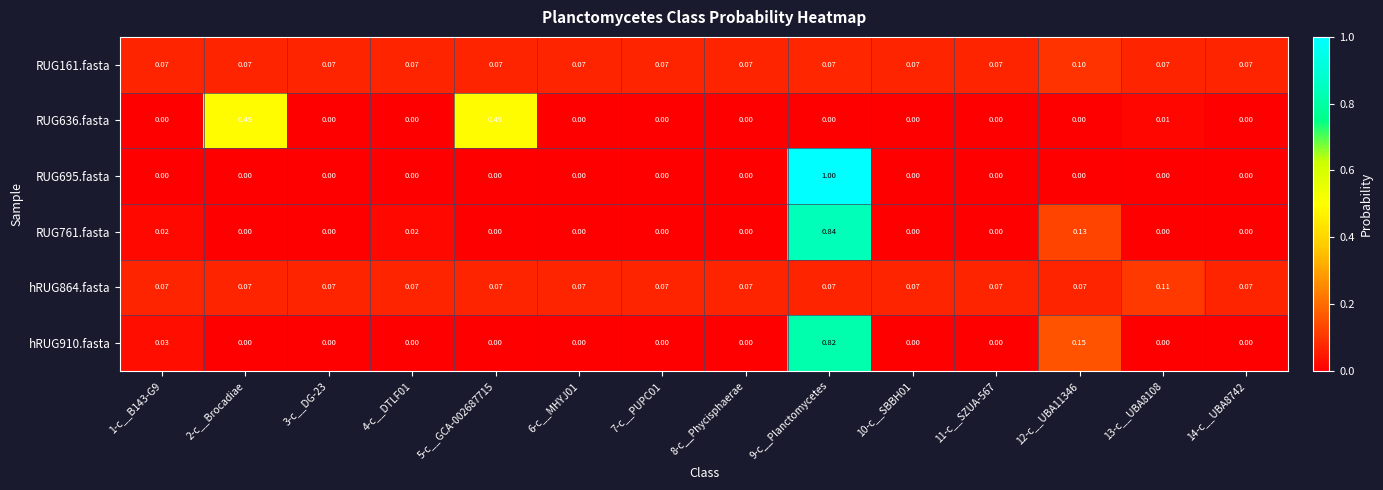

Between 9-c__Planctomycetes and 13-c__UBA8108, which series saw the biggest shift?

RUG695.fasta